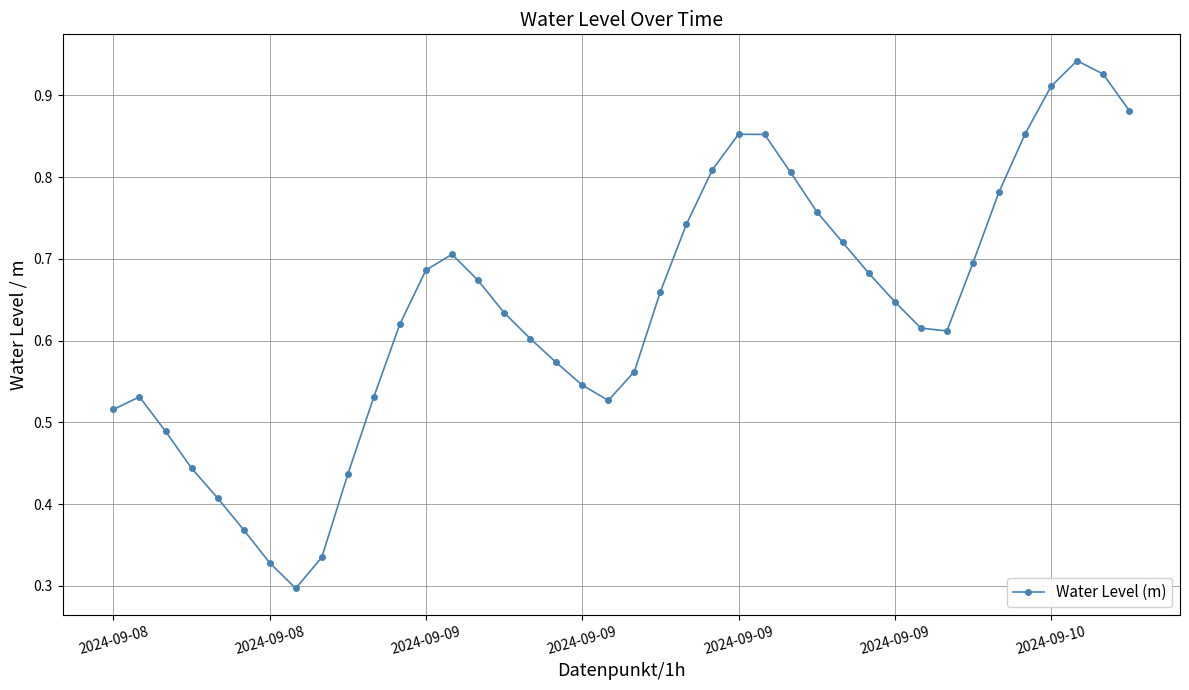

What is the sum of all values?

25.6